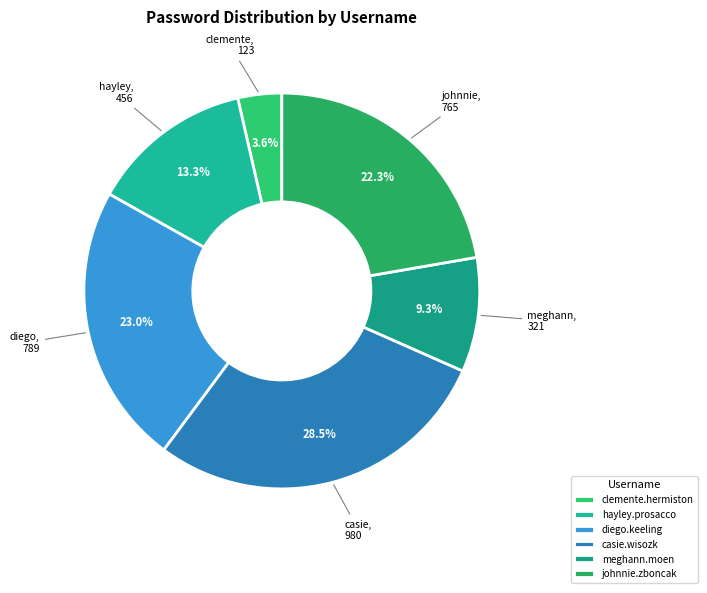

Does clemente.hermiston represent more than half of the total?

No